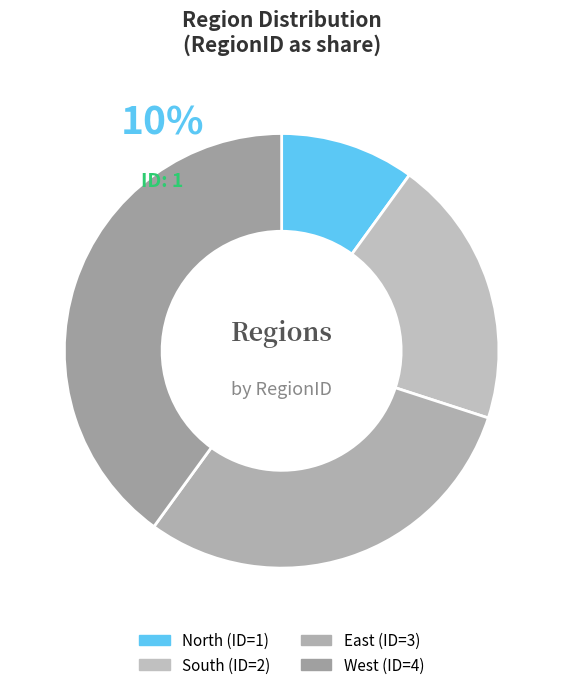

Rank the categories by value from lowest to highest.

North, South, East, West